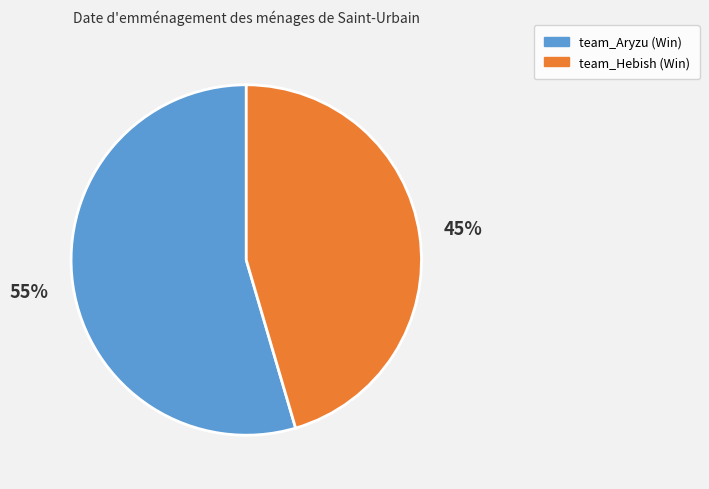

Which category has the smallest portion of the pie?

team_Hebish